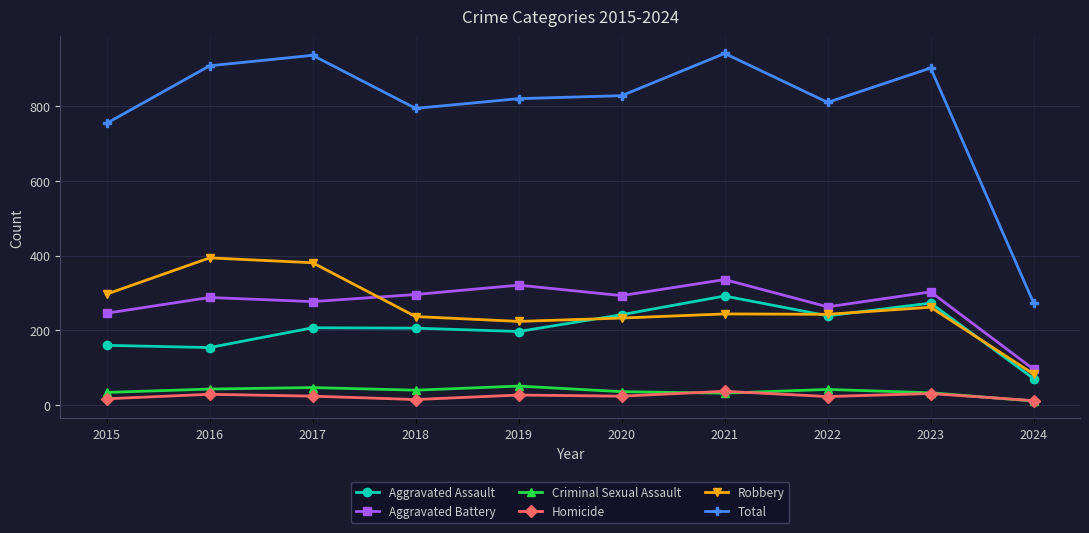

Rank the series by their maximum value, from highest to lowest.

Total, Robbery, Aggravated Battery, Aggravated Assault, Criminal Sexual Assault, Homicide